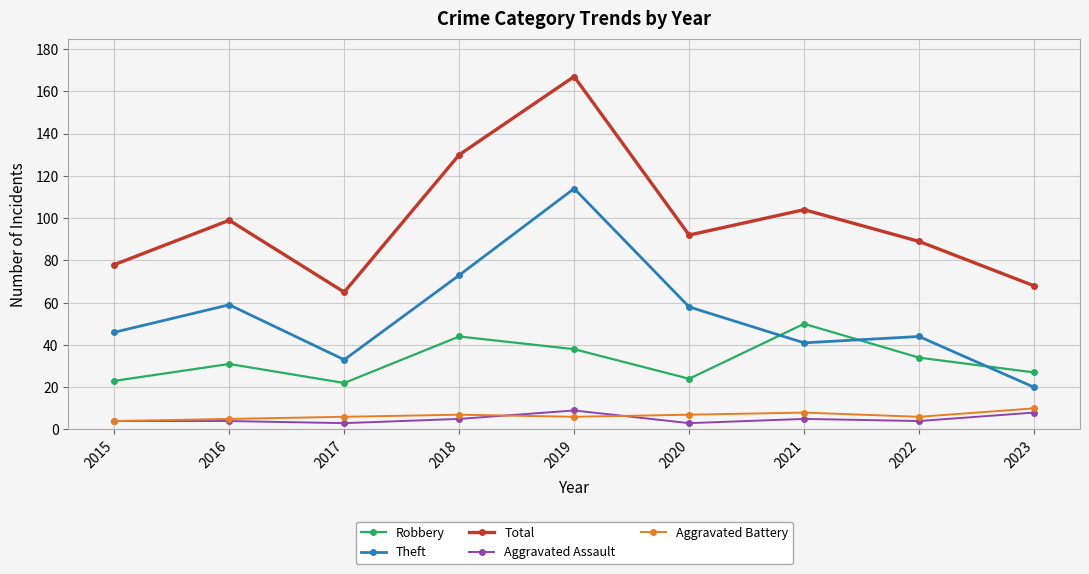

True or false: Aggravated Assault has a value of 3 at 2020.

True